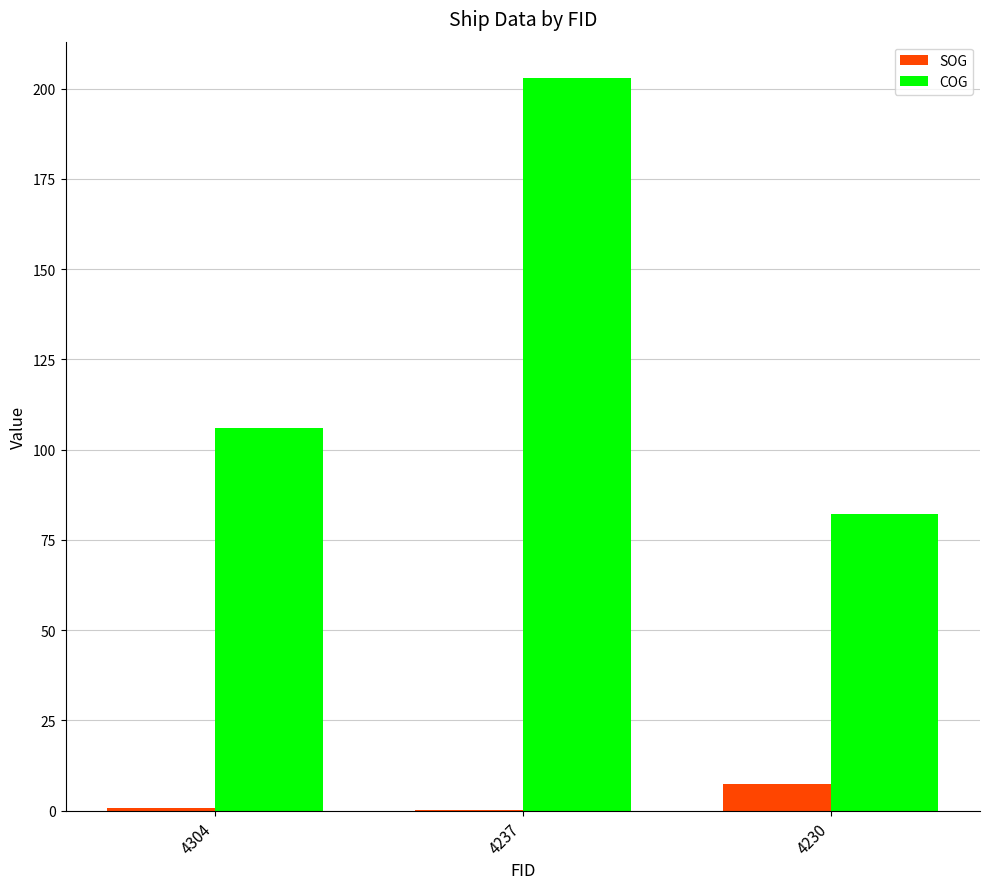

Is it true that COG equals 105.9 at 4304?

True